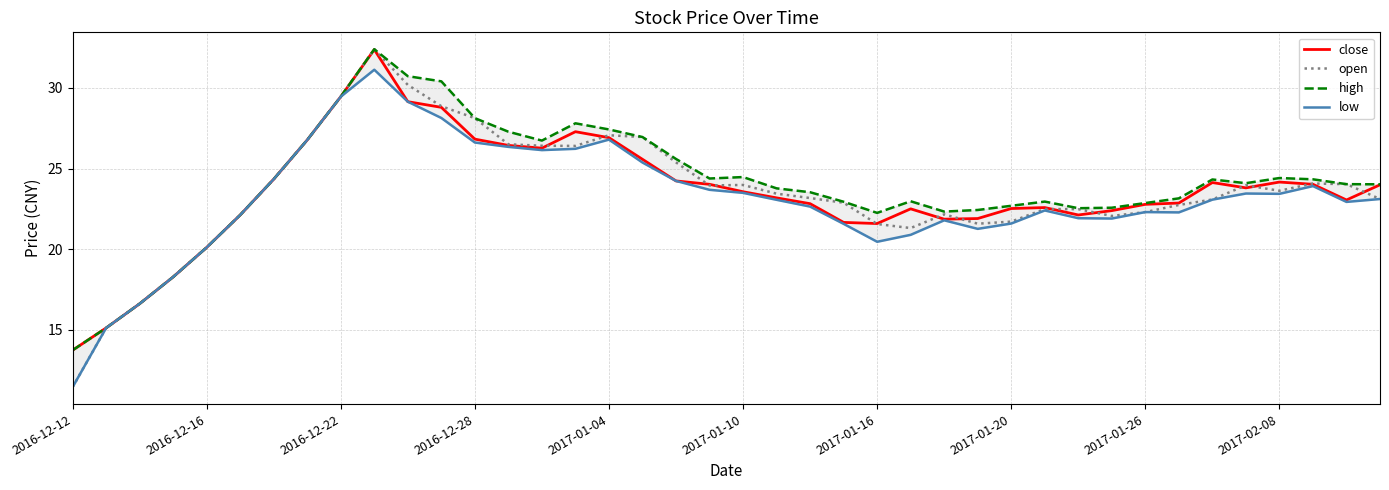

How many values in the low series exceed 23?

21